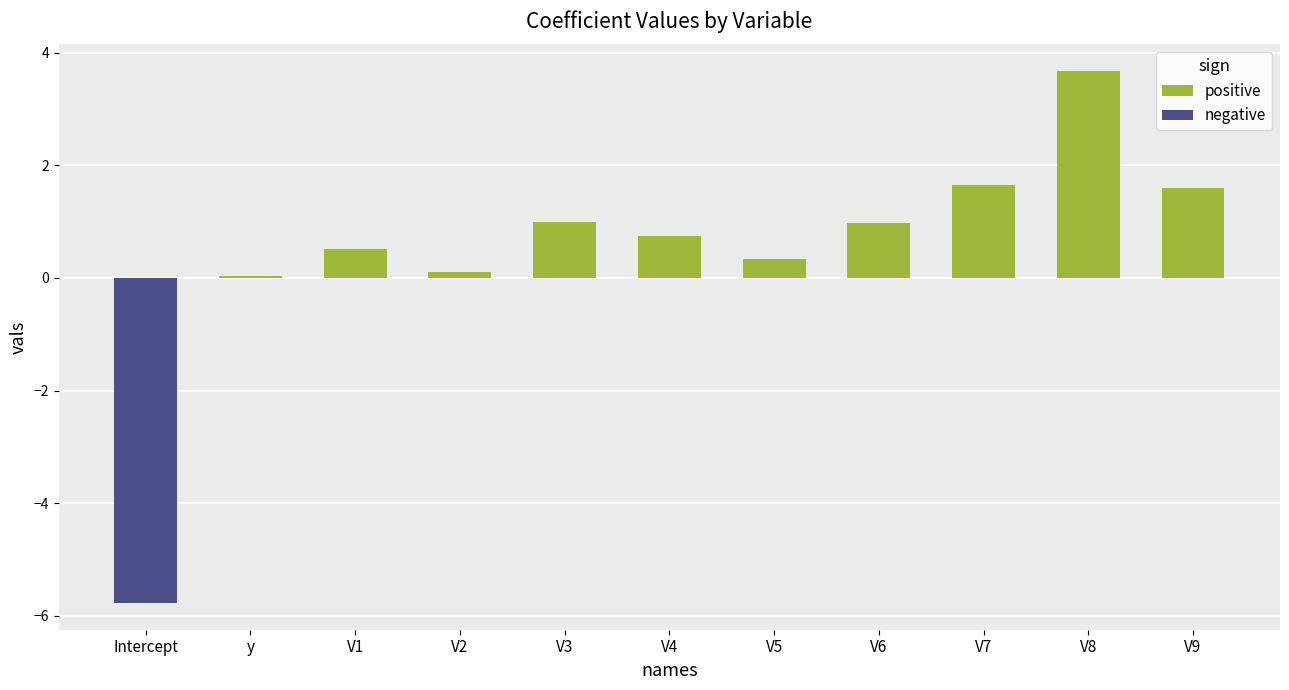

How many data points does each series have?

11